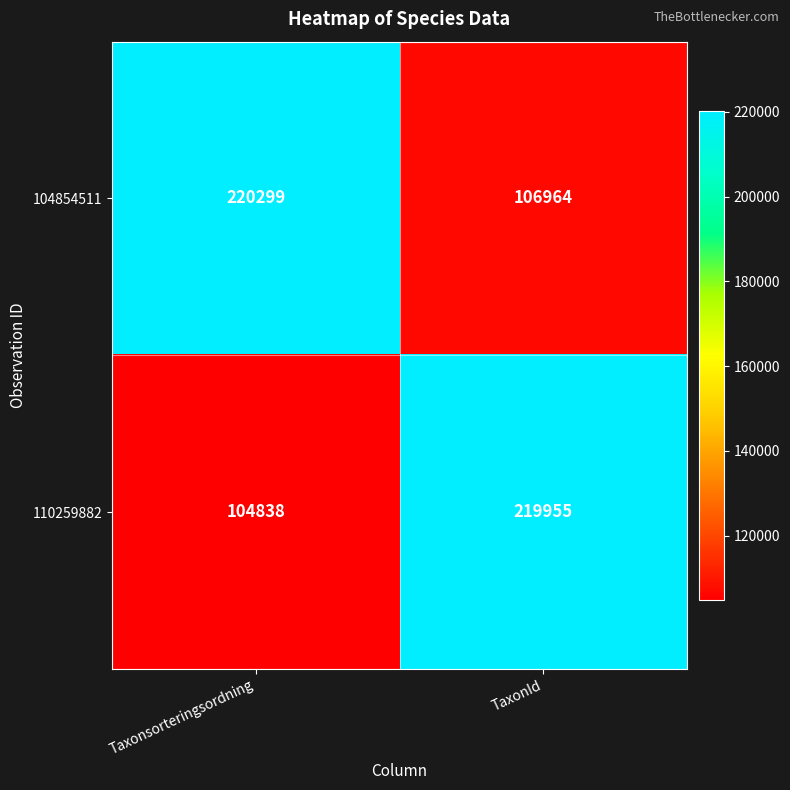

What is the difference between the maximum and minimum values in the 104854511 series?

113335